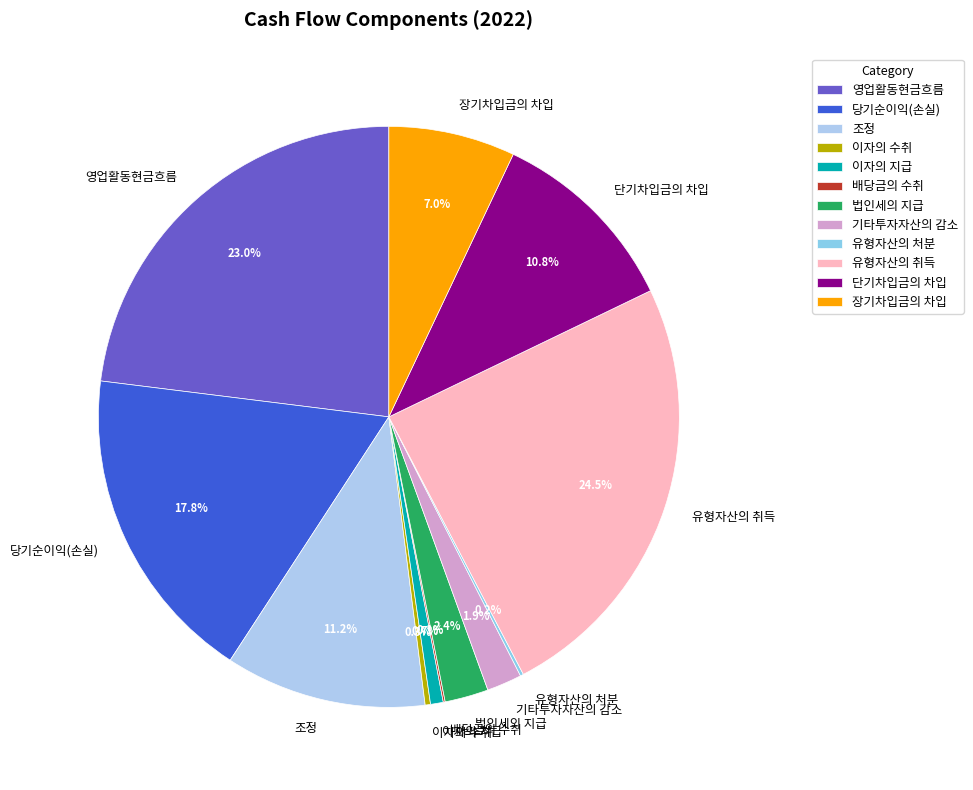

Which slice is the largest?

유형자산의 취득